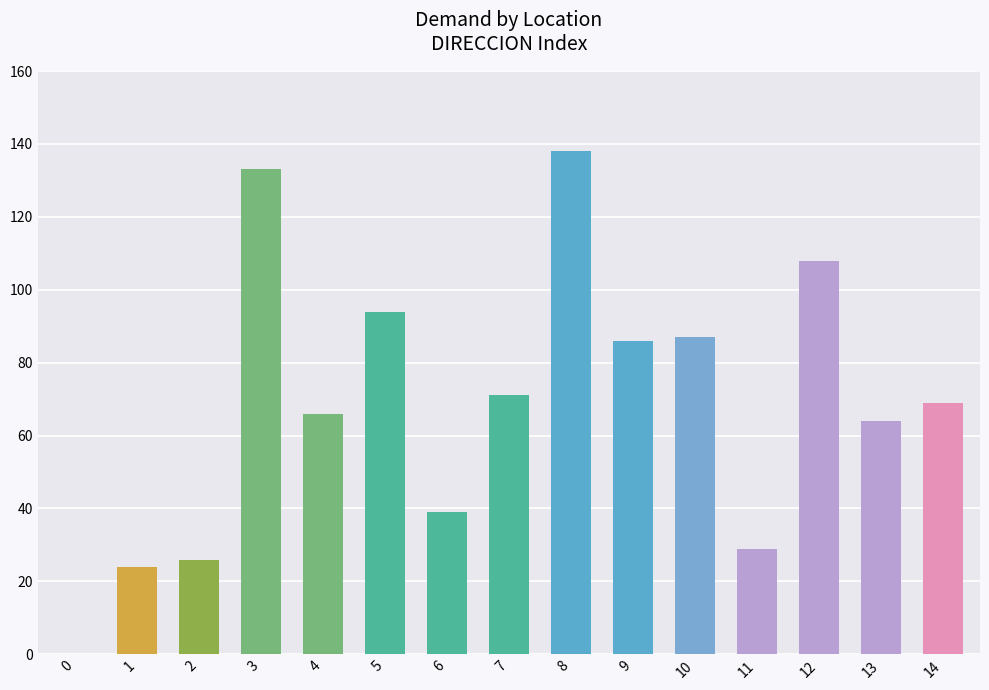

The chart shows a value of 221 at 8. True or false?

False